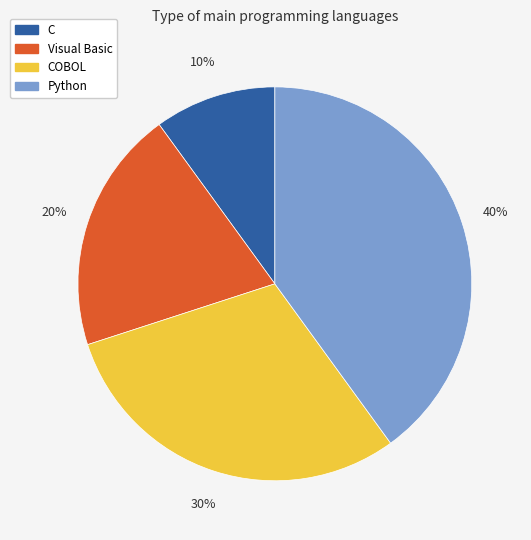

True or false: Python accounts for 40% of the total.

True